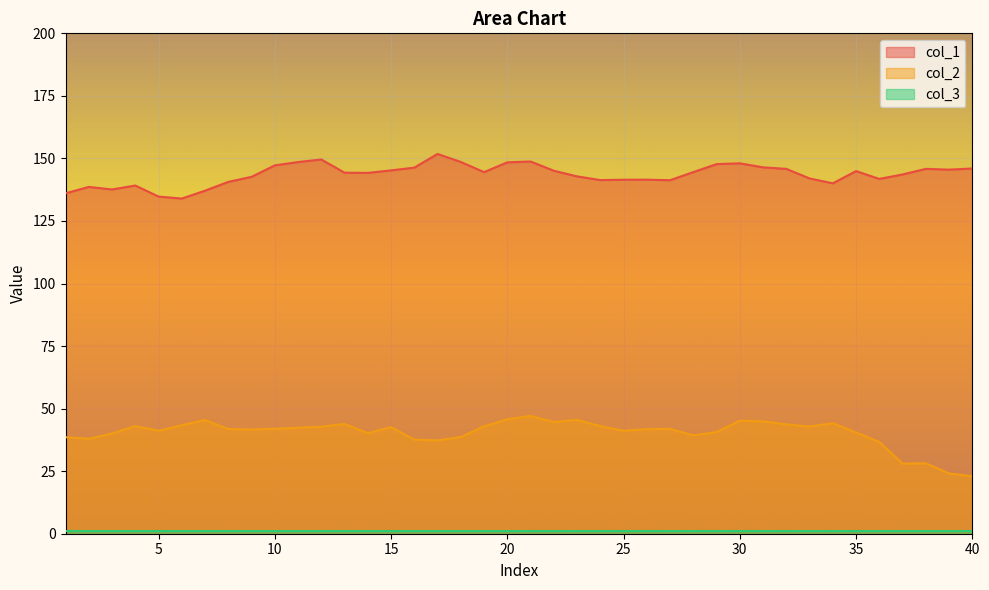

At which category is the sum across all series the highest?

21